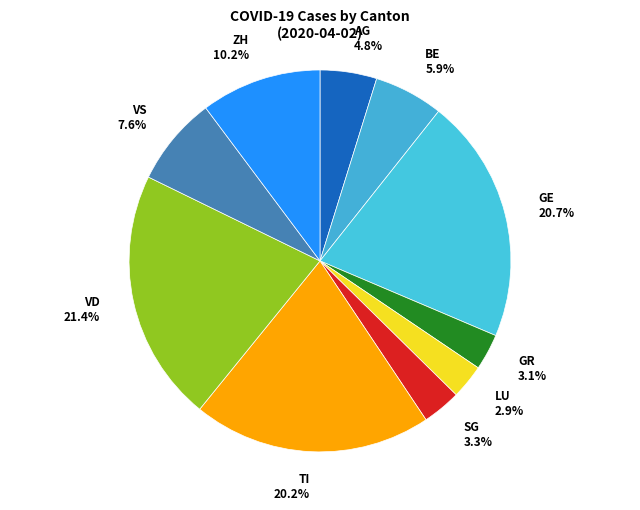

The VS slice represents 8% of the pie. True or false?

True